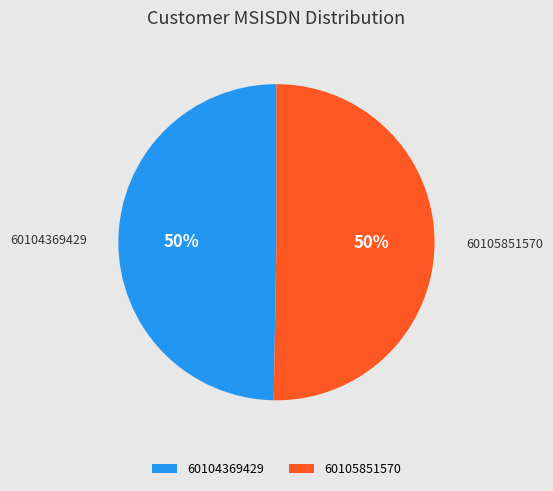

Combined, do 60105851570 and 60104369429 account for over 50%?

Yes